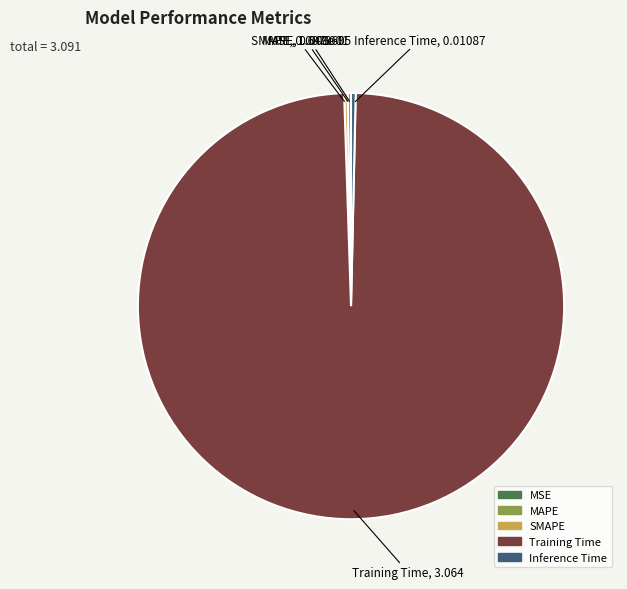

What is the largest slice in the pie chart?

Training Time